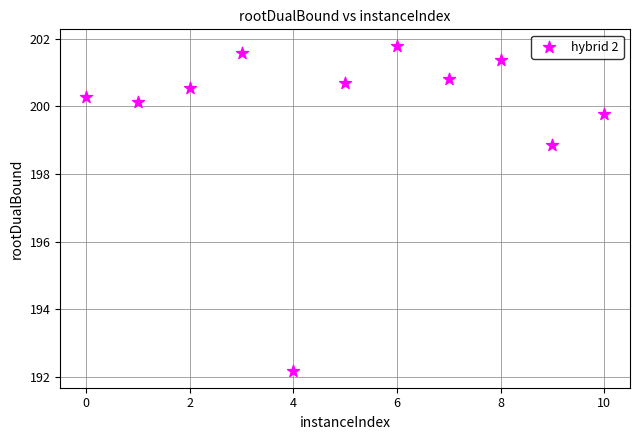

What is the average Y value?

199.8